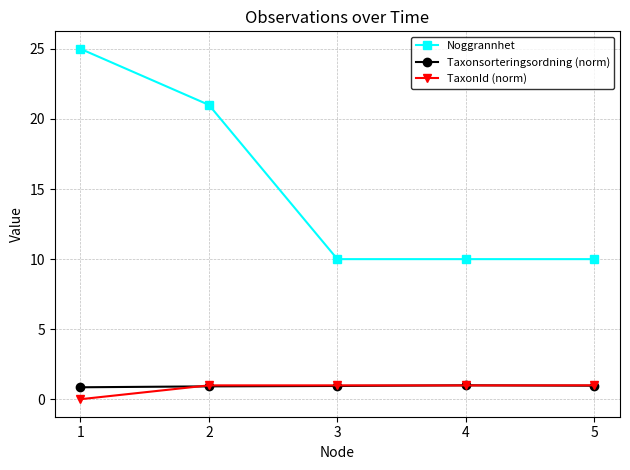

At how many categories does at least one series exceed 20?

2